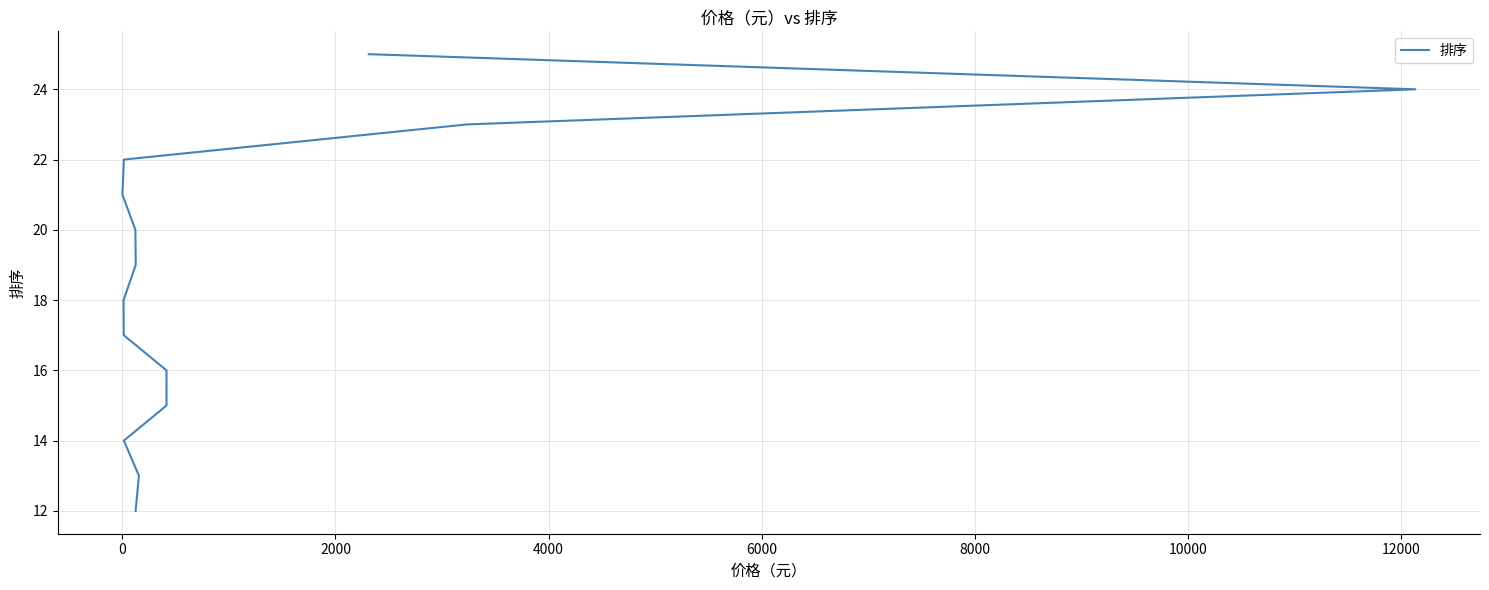

What is the minimum value shown in the chart?

12